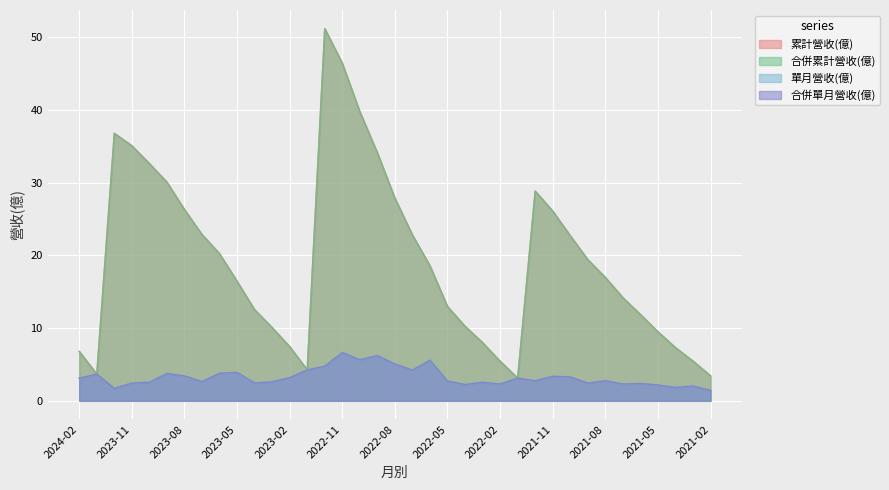

Where is 單月營收(億) nearest to the value 4?

2023-05